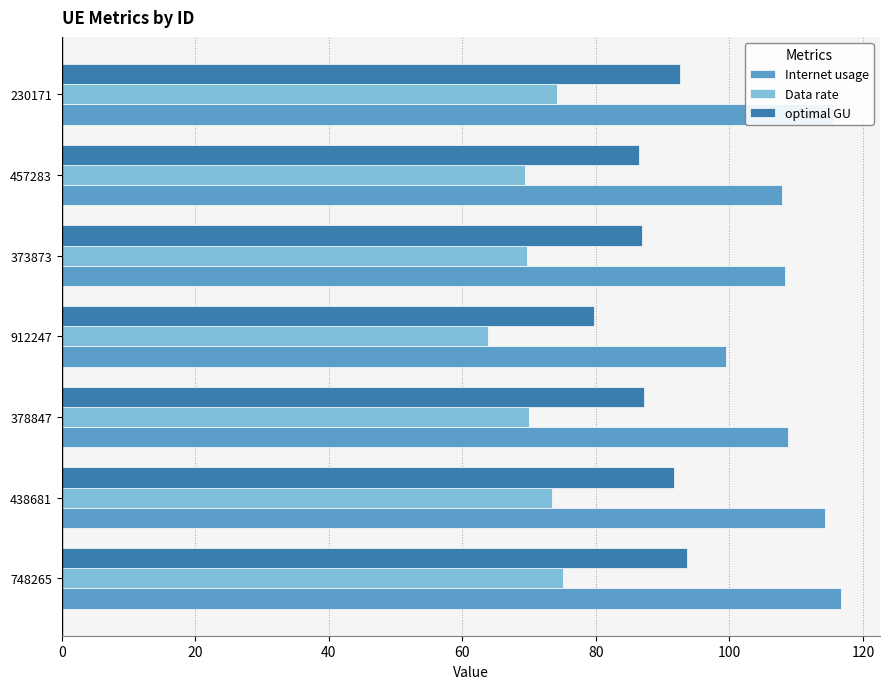

What is the approximate value of Internet usage at 912247?

99.4